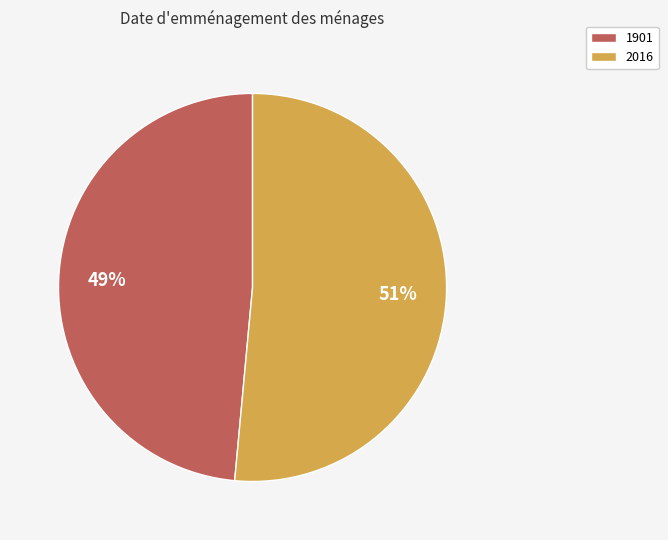

Which category has the biggest portion of the pie?

2016